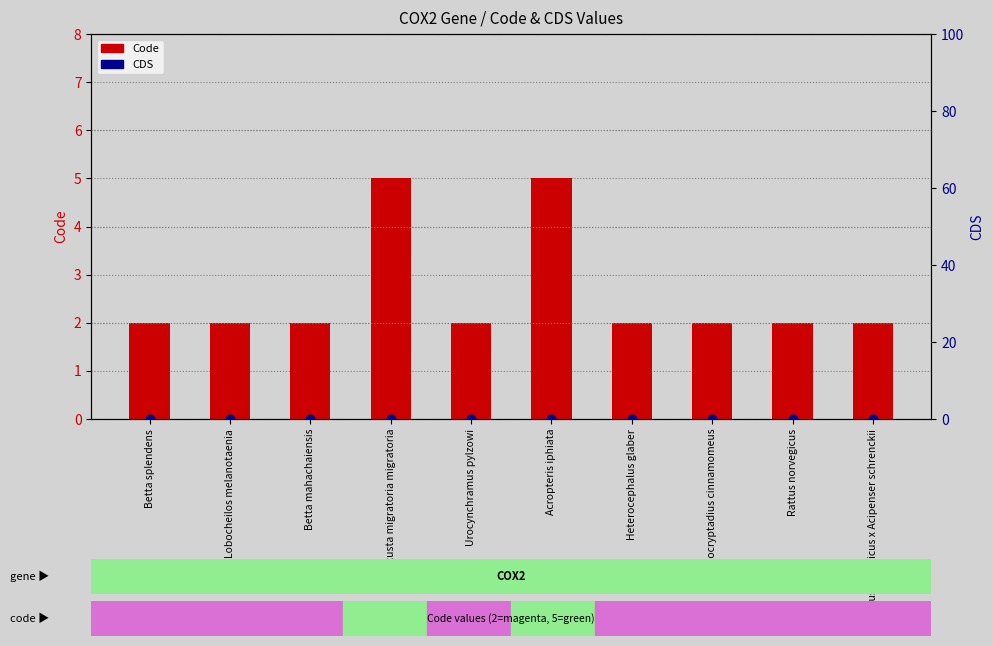

What is the total value across all series at Locusta migratoria migratoria?

5